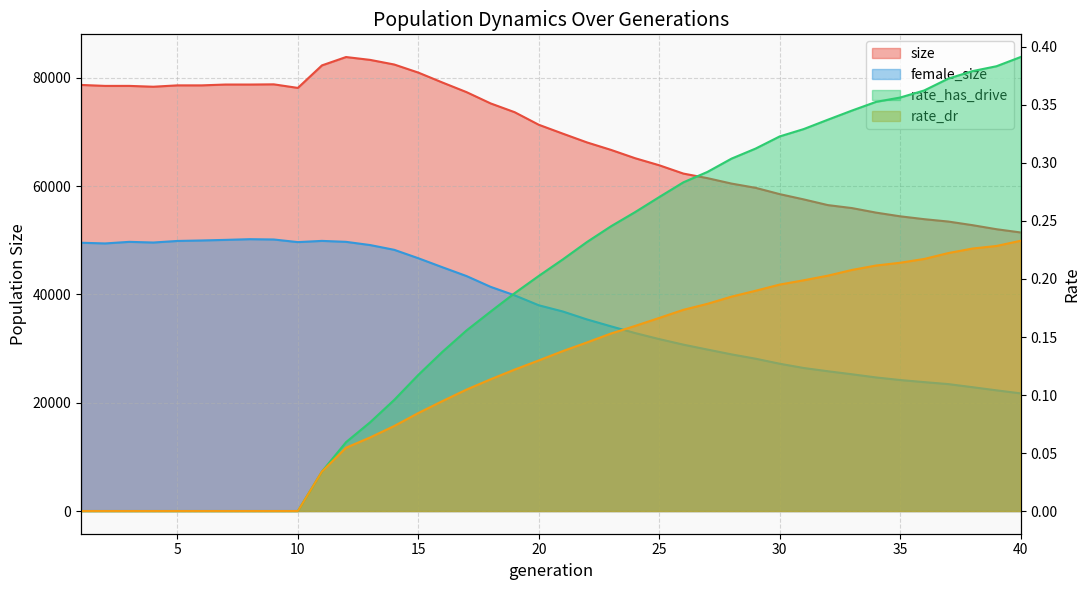

Reading left to right, transcribe all the data shown in this chart.

size: 78658.0	78479.0	78481.0	78327.0	78578.0	78576.0	78732.0	78730.0	78768.0	78108.0	82266.0	83808.0	83282.0	82428.0	80936.0	79106.0	77333.0	75249.0	73623.0	71306.0	69662.0	68048.0	66664.0	65128.0	63829.0	62296.0	61450.0	60447.0	59663.0	58501.0	57525.0	56475.0	55925.0	55087.0	54405.0	53875.0	53438.0	52772.0	52023.0	51424.0
female_size: 49525.0	49398.0	49690.0	49567.0	49855.0	49945.0	50054.0	50183.0	50127.0	49641.0	49868.0	49692.0	49100.0	48220.0	46667.0	45004.0	43378.0	41388.0	39816.0	37984.0	36833.0	35370.0	34093.0	32853.0	31741.0	30717.0	29812.0	28919.0	28121.0	27193.0	26403.0	25805.0	25247.0	24663.0	24185.0	23798.0	23432.0	22864.0	22281.0	21721.0
rate_has_drive: 0.0	0.0	0.0	0.0	0.0	0.0	0.0	0.0	0.0	0.0	0.0	0.1	0.1	0.1	0.1	0.1	0.2	0.2	0.2	0.2	0.2	0.2	0.2	0.3	0.3	0.3	0.3	0.3	0.3	0.3	0.3	0.3	0.3	0.4	0.4	0.4	0.4	0.4	0.4	0.4
rate_dr: 0.0	0.0	0.0	0.0	0.0	0.0	0.0	0.0	0.0	0.0	0.0	0.1	0.1	0.1	0.1	0.1	0.1	0.1	0.1	0.1	0.1	0.1	0.2	0.2	0.2	0.2	0.2	0.2	0.2	0.2	0.2	0.2	0.2	0.2	0.2	0.2	0.2	0.2	0.2	0.2